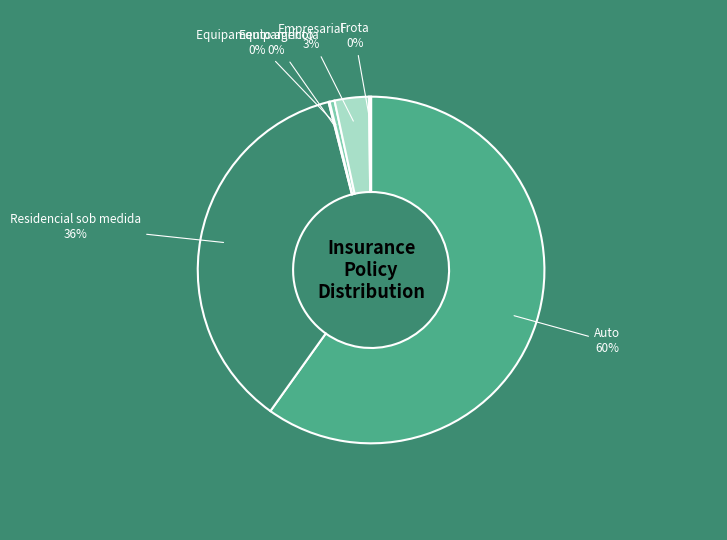

What is the largest slice in the pie chart?

Auto